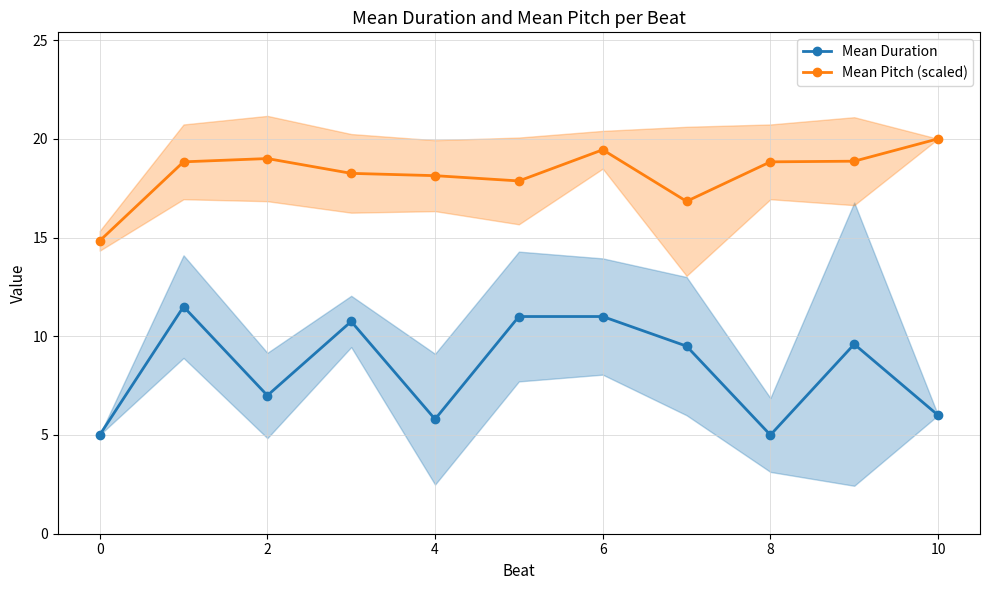

What is the smallest value displayed?

5.0